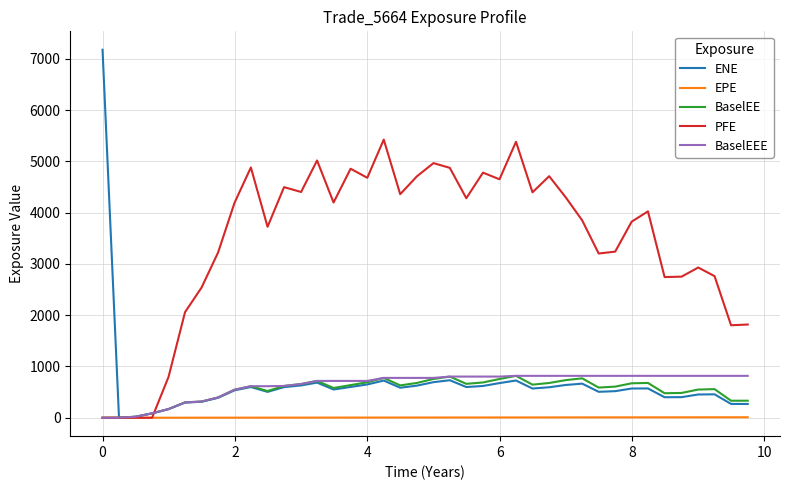

Which series has the largest total across all categories?

PFE